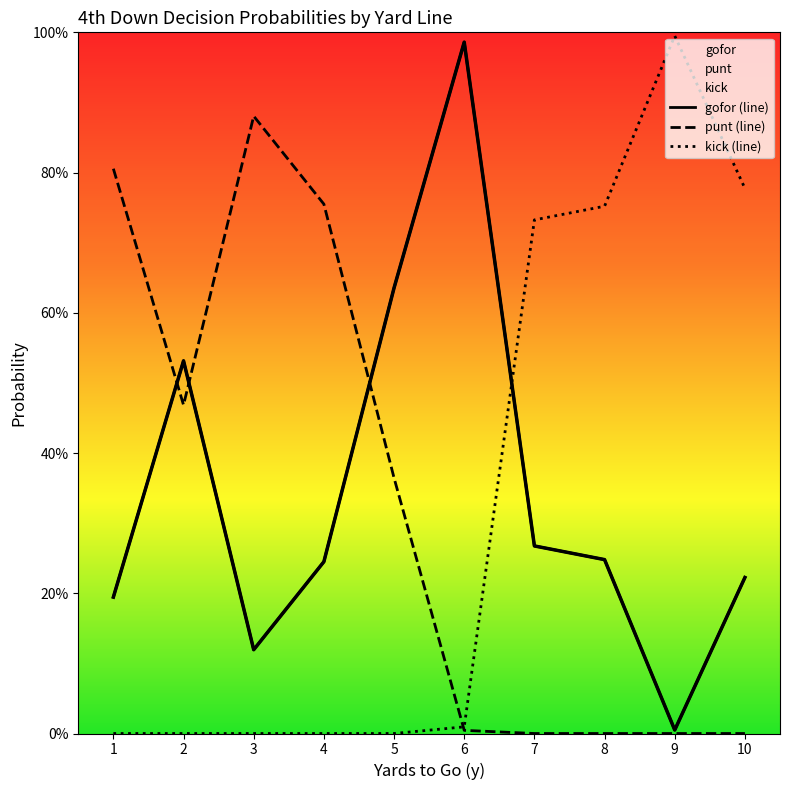

Rank the series by their maximum value, from highest to lowest.

kick (line), gofor (line), punt (line)